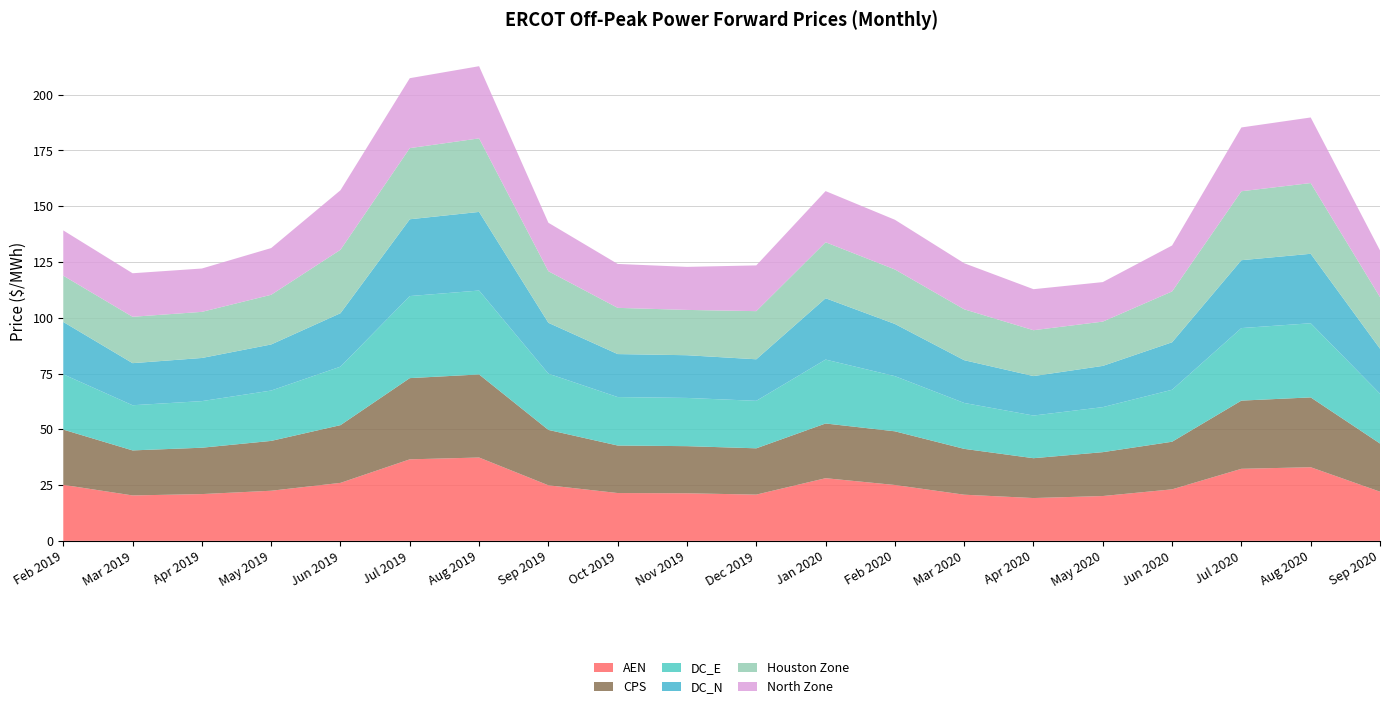

Reading left to right, transcribe all the data shown in this chart.

AEN: 25.1	20.4	21.0	22.5	26.0	36.5	37.4	24.9	21.4	21.3	20.7	28.1	25.0	20.7	19.2	20.1	23.1	32.3	33.0	22.0
CPS: 24.8	20.2	20.8	22.3	25.9	36.4	37.2	24.8	21.3	21.1	20.7	24.5	24.1	20.5	17.9	19.7	21.3	30.6	31.3	21.6
DC_E: 24.8	20.2	20.9	22.6	26.2	36.8	37.6	25.2	21.7	21.6	21.3	28.6	24.7	20.6	19.1	20.2	23.3	32.5	33.2	22.3
DC_N: 23.5	18.9	19.3	20.7	24.0	34.4	35.2	22.8	19.3	19.1	18.6	27.5	23.4	19.2	17.7	18.5	21.3	30.4	31.1	20.2
Houston Zone: 20.7	20.8	20.7	22.3	28.4	31.9	33.0	23.1	20.7	20.3	21.6	25.1	24.4	22.8	20.6	19.8	22.8	30.9	31.7	23.1
North Zone: 20.3	19.5	19.4	20.9	26.7	31.3	32.3	21.7	19.7	19.3	20.5	22.9	22.3	20.6	18.4	17.7	20.6	28.6	29.4	20.9